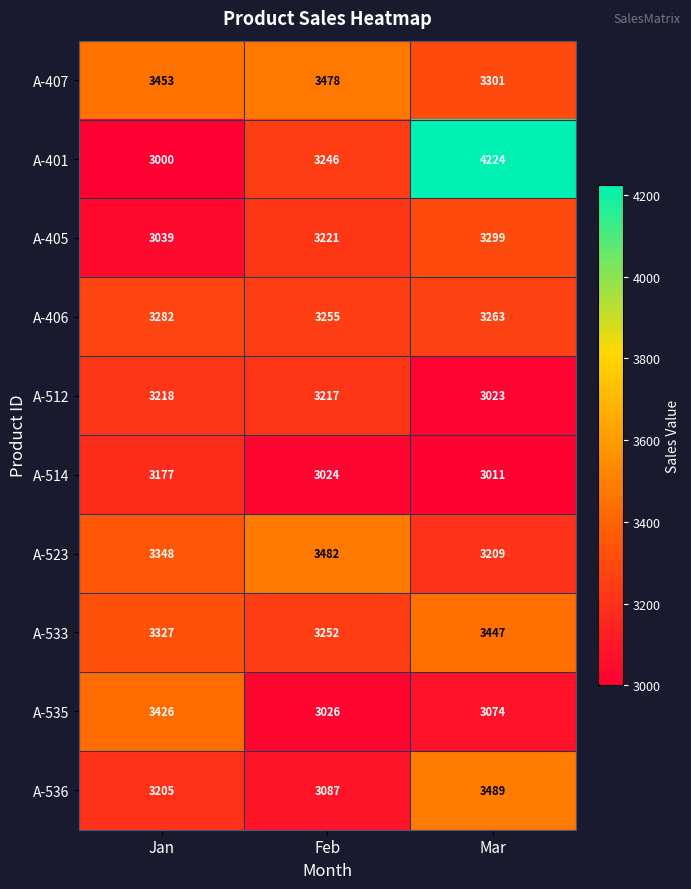

At how many categories does at least one series exceed 3753?

1